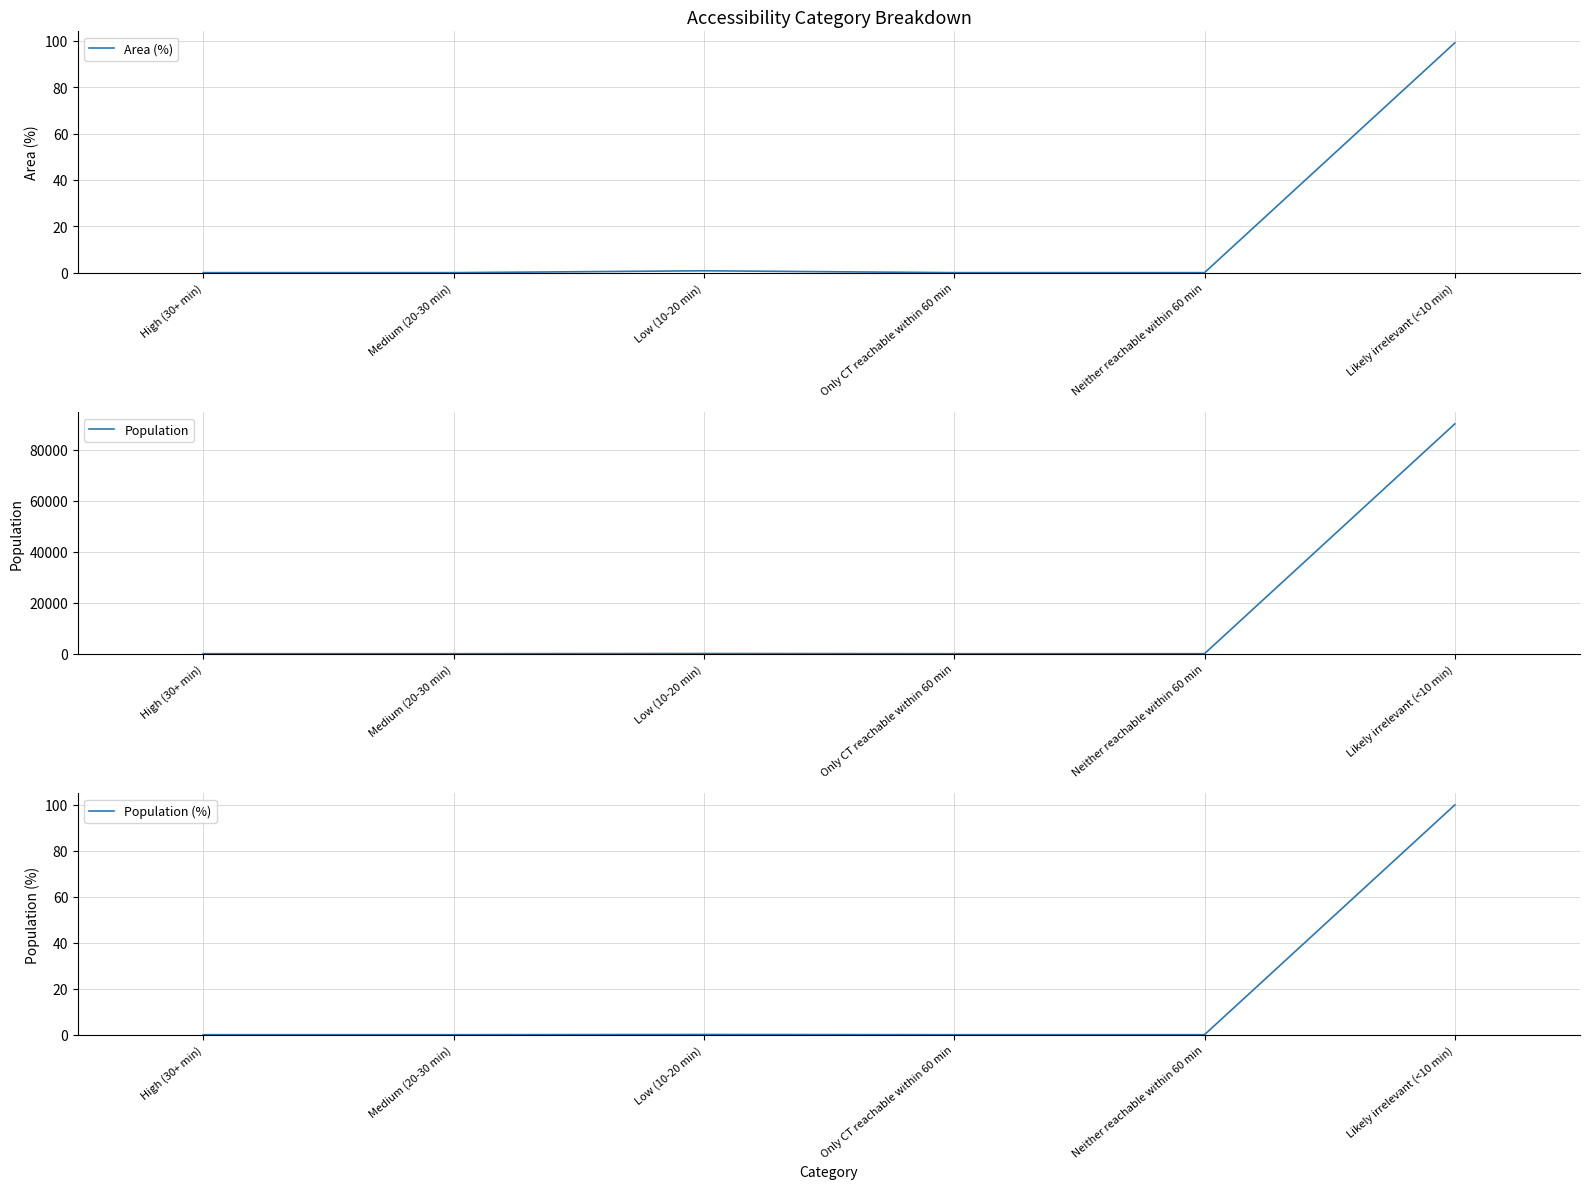

Rank the series at Only CT reachable within 60 min from highest to lowest value.

Area (%), Population, Population (%)